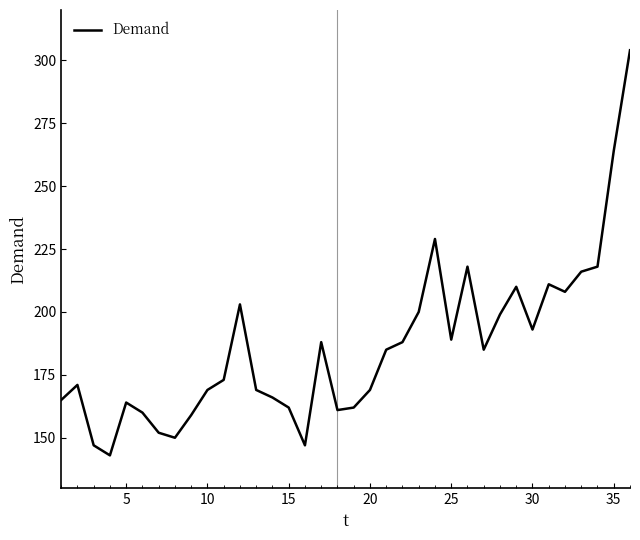

What is the difference between the maximum and minimum values?

161